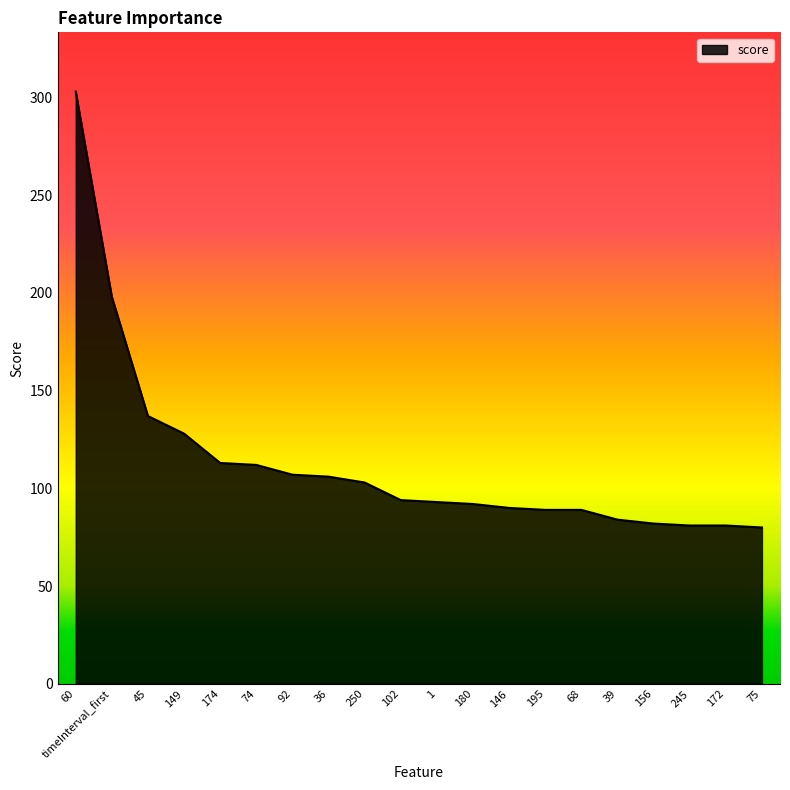

How many lines are shown in the chart?

1